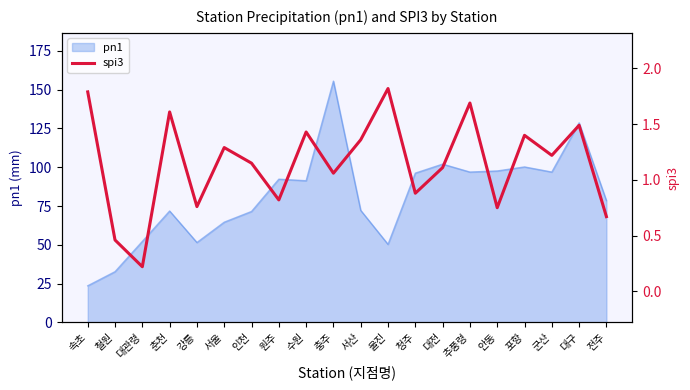

The value of pn1 at 충주 is 254.3. True or false?

False